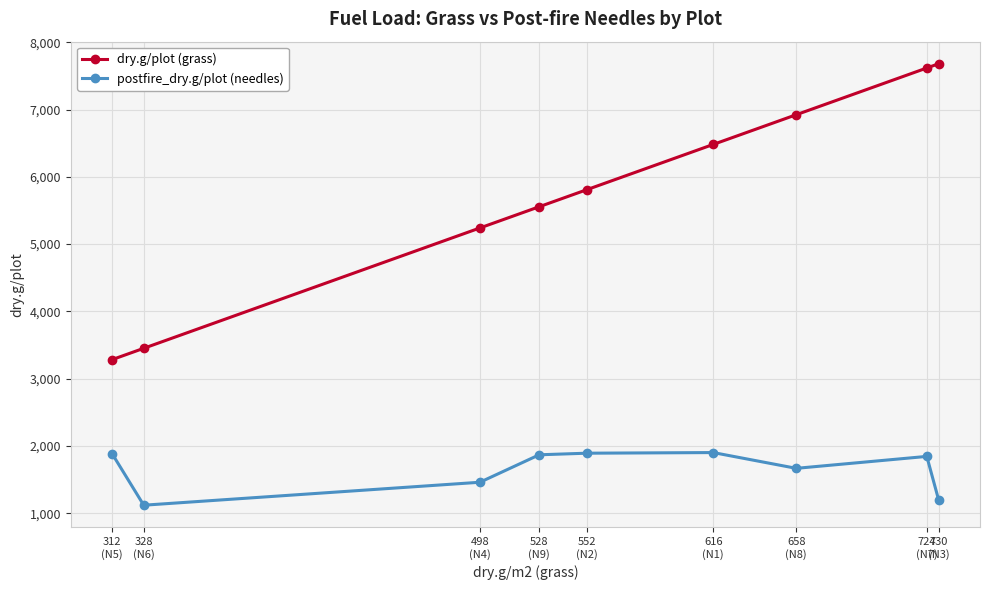

Which series has the widest spread of values?

dry.g/plot (grass)